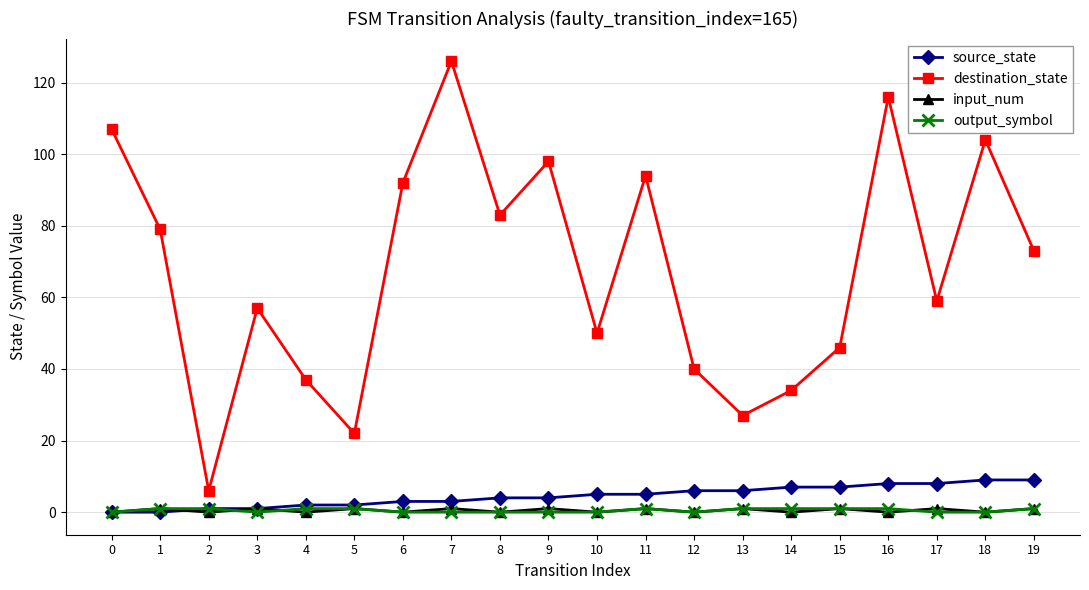

True or false: destination_state and output_symbol intersect in this chart.

False